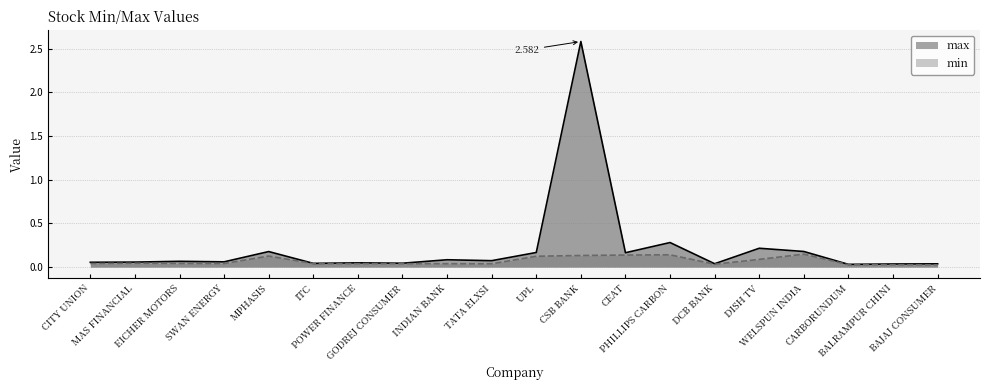

What value does the max series have at DISH TV?

0.2